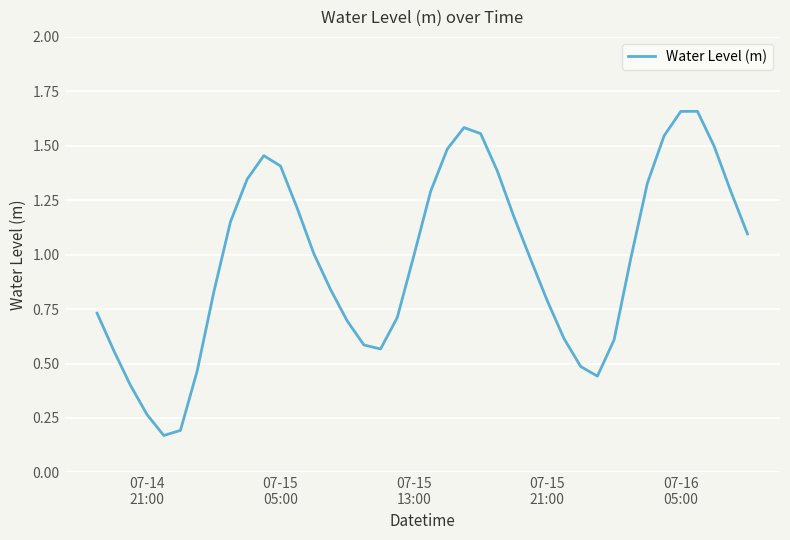

Reading right to left, list all the values displayed in this chart.

1.1	1.3	1.5	1.7	1.7	1.5	1.3	1.0	0.6	0.4	0.5	0.6	0.8	1.0	1.2	1.4	1.6	1.6	1.5	1.3	1.0	0.7	0.6	0.6	0.7	0.8	1.0	1.2	1.4	1.5	1.3	1.2	0.8	0.5	0.2	0.2	0.3	0.4	0.6	0.7